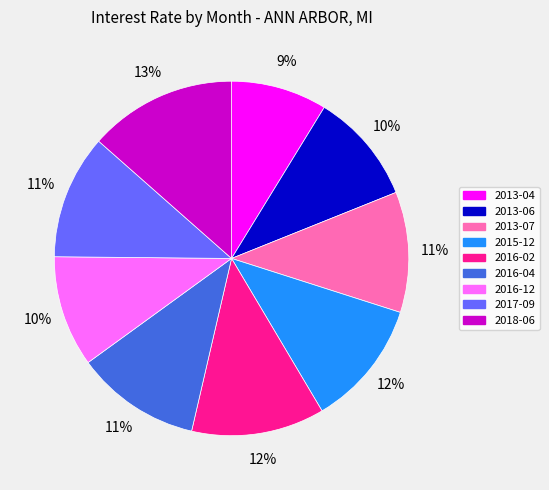

Is the sum of 2015-12 and 2016-12 greater than half?

No